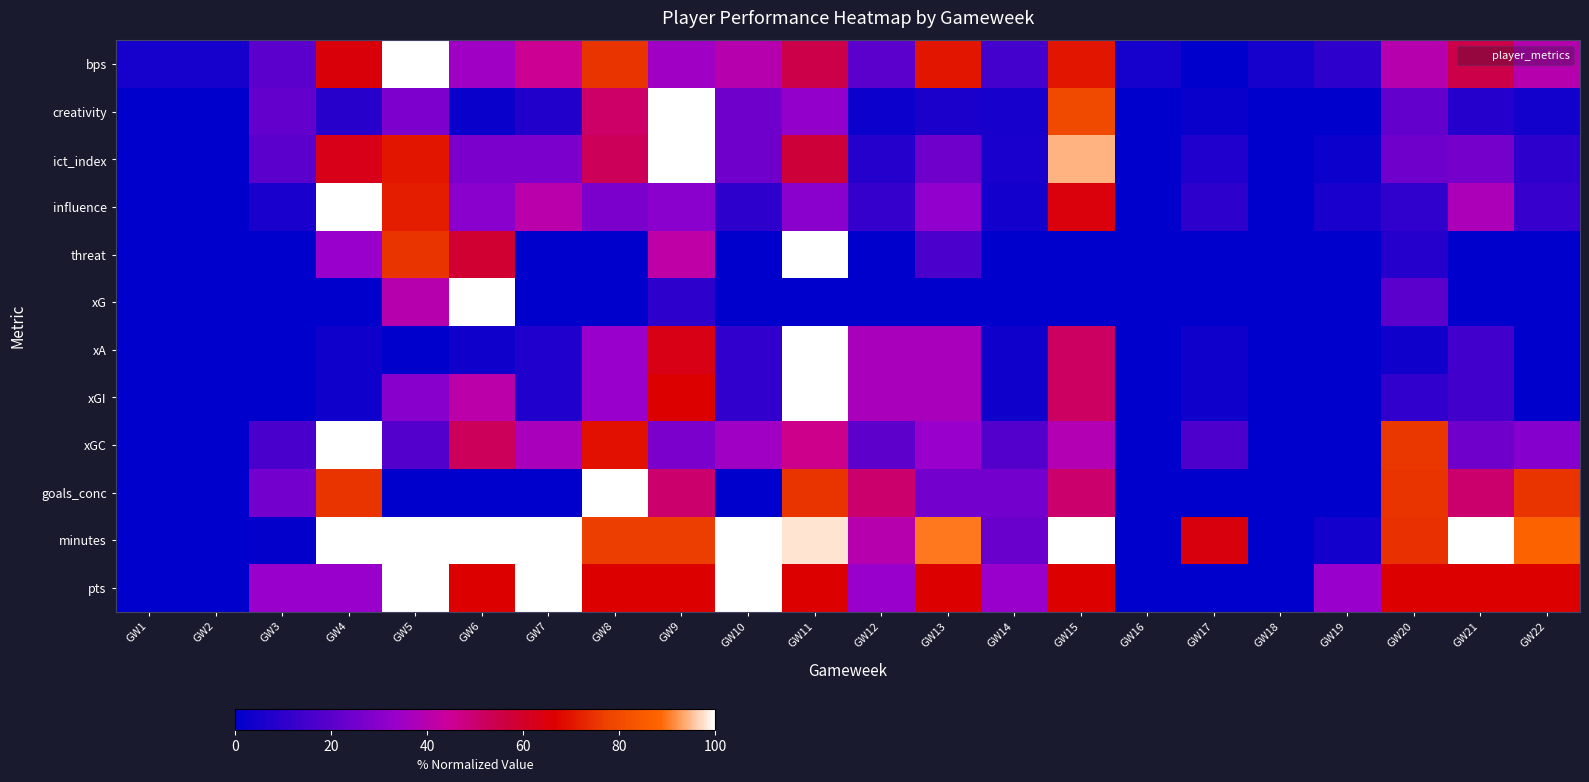

What is the total value across all series at GW15?

6.7